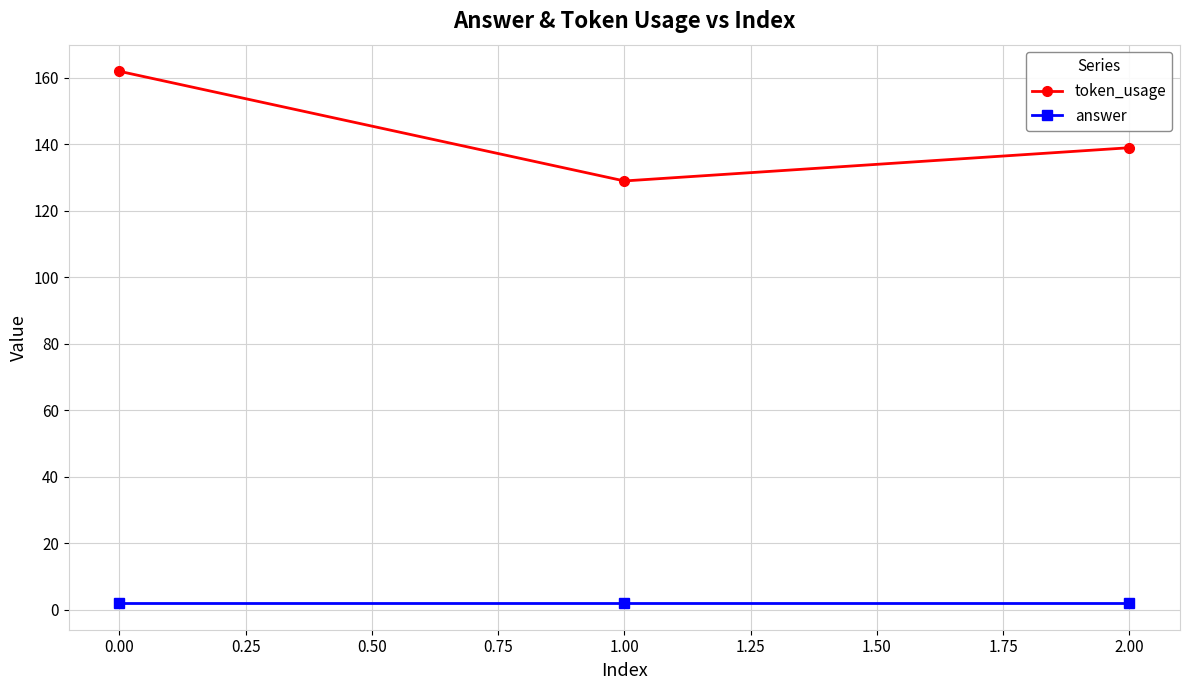

At which category does the chart reach its peak across all series?

0.00